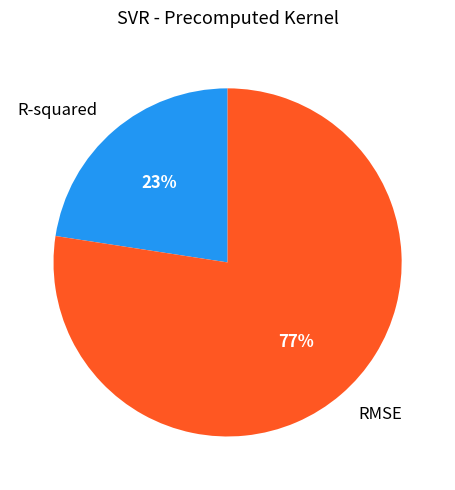

To the nearest percent, what is the average slice percentage?

50%